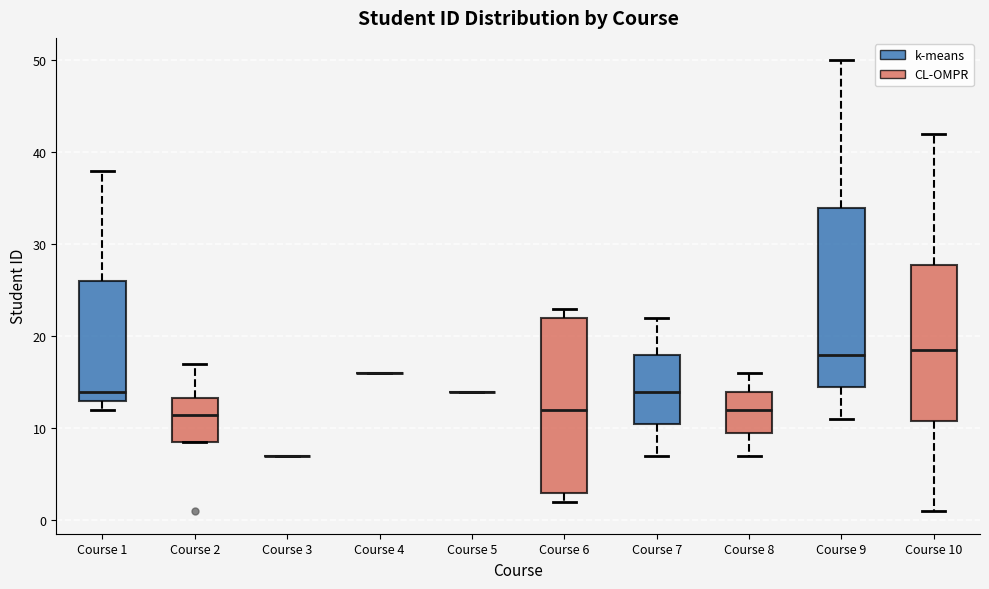

Reading left to right, read every box against the y-axis: the position of its median line, the range the box covers, and the ends of its whiskers. The values are not printed on the chart, so give them approximately, as read against the axis.

Course 1: median 14, box 13 to 26, whiskers 12 to 38
Course 2: median 12, box 9 to 13, whiskers 9 to 17
Course 3: box collapsed to a line at 7, whiskers 7 to 7
Course 4: box collapsed to a line at 16, whiskers 16 to 16
Course 5: box collapsed to a line at 14, whiskers 14 to 14
Course 6: median 12, box 3 to 22, whiskers 2 to 23
Course 7: median 14, box 11 to 18, whiskers 7 to 22
Course 8: median 12, box 10 to 14, whiskers 7 to 16
Course 9: median 18, box 15 to 34, whiskers 11 to 50
Course 10: median 19, box 11 to 28, whiskers 1 to 42